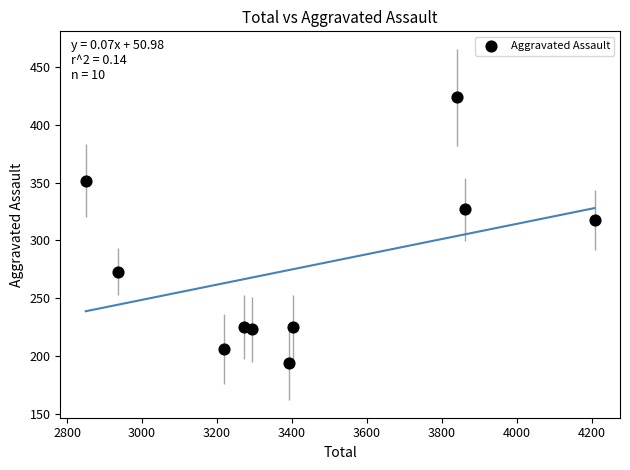

What Y value in the scatter plot is closest to 309?

318